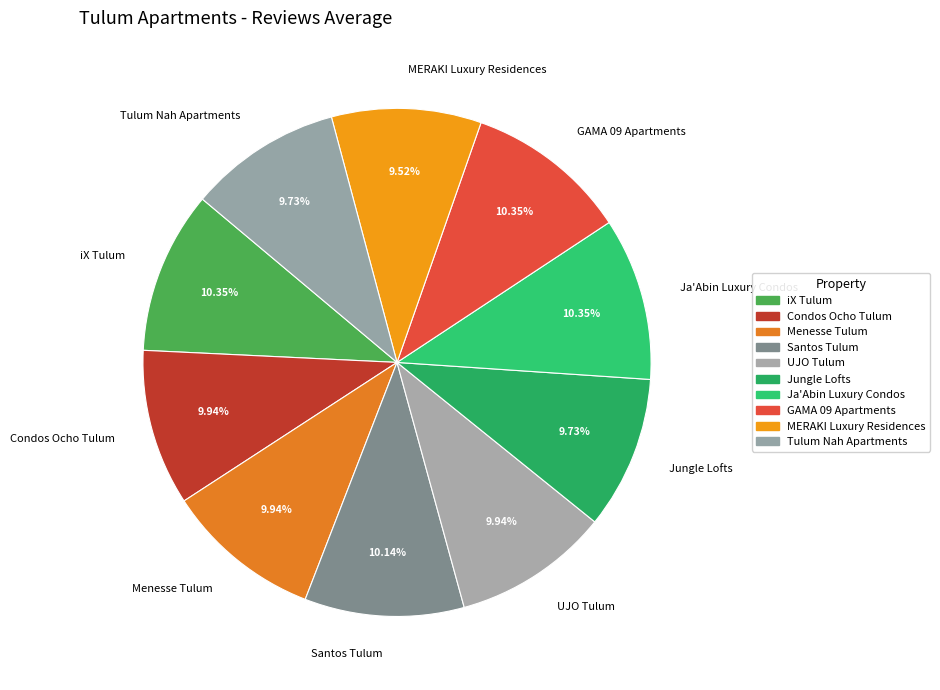

To the nearest percent, what portion does Condos Ocho Tulum represent?

10%